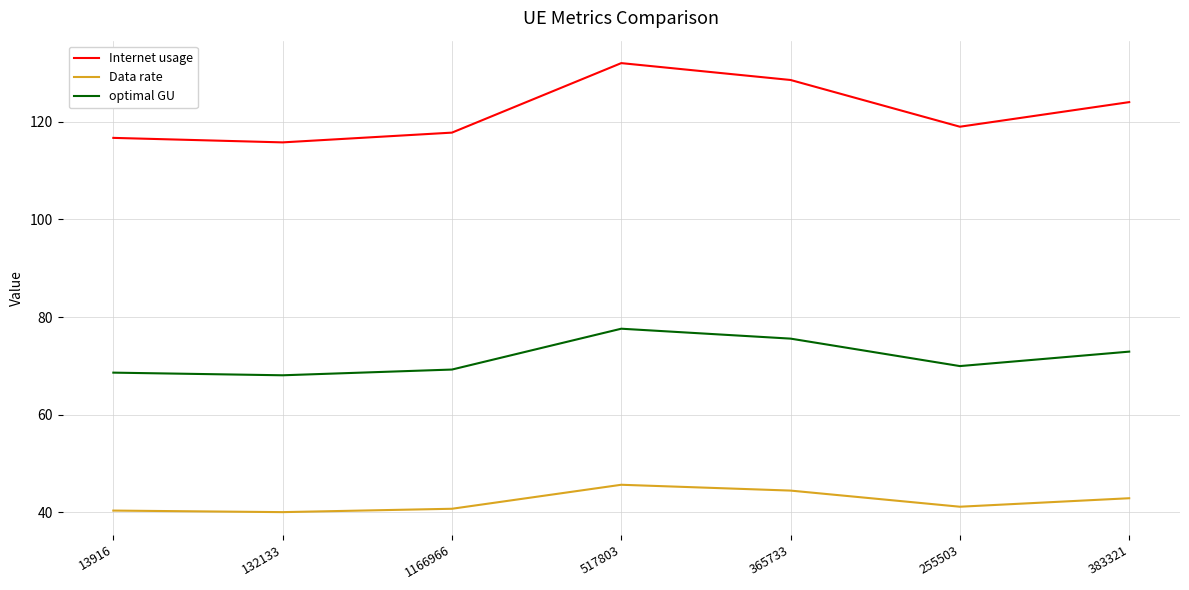

At 13916, list the series in order from largest to smallest.

Internet usage, optimal GU, Data rate